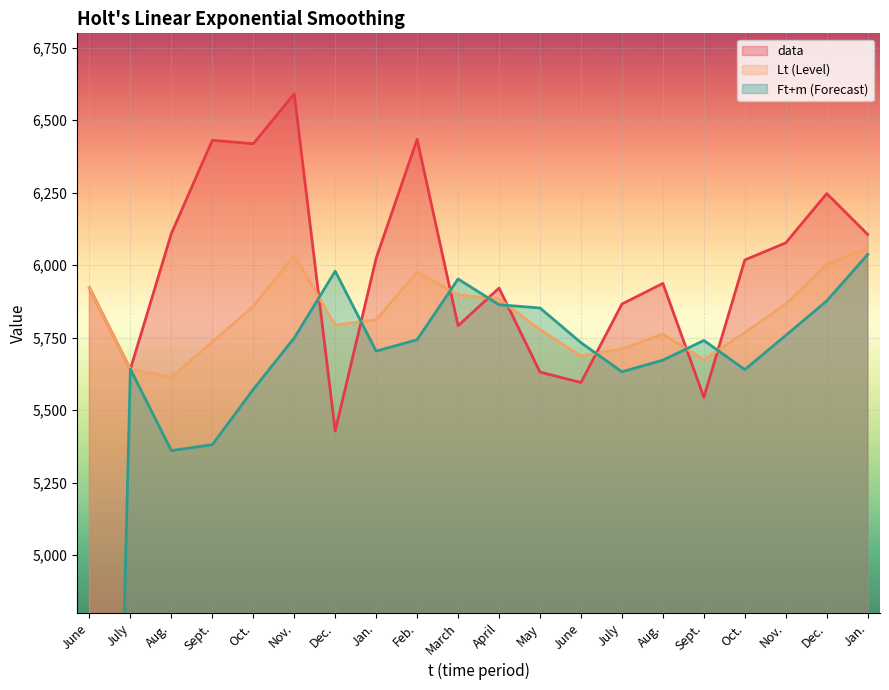

Rank the categories by Lt value from highest to lowest.

Jan., Nov., Dec., Feb., June, March, April, Nov., Oct., Jan., Dec., May, Oct., Aug., Sept., July, June, Sept., July, Aug.